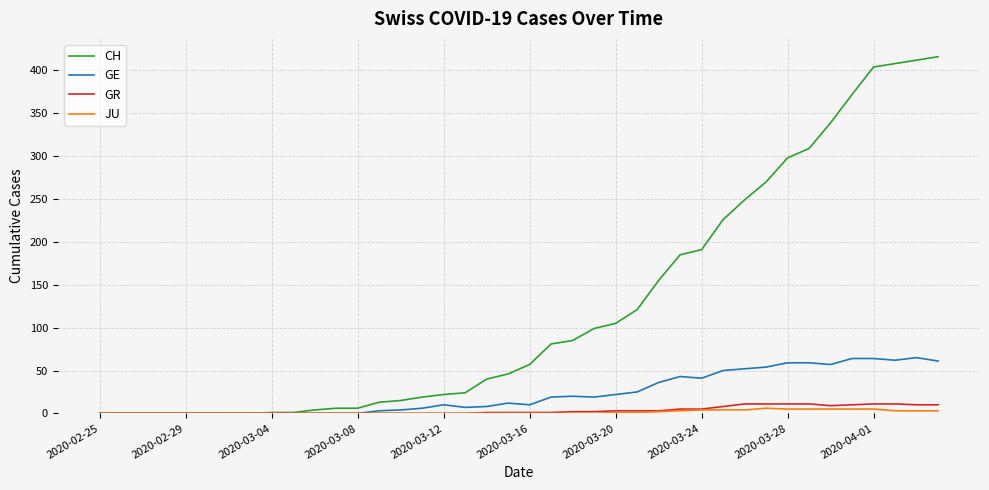

Which series has the largest total across all categories?

CH